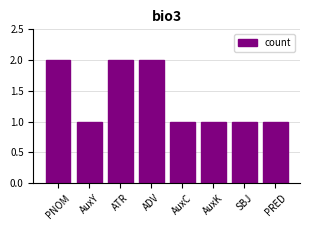

Count the values in the range 1 to 2.

8